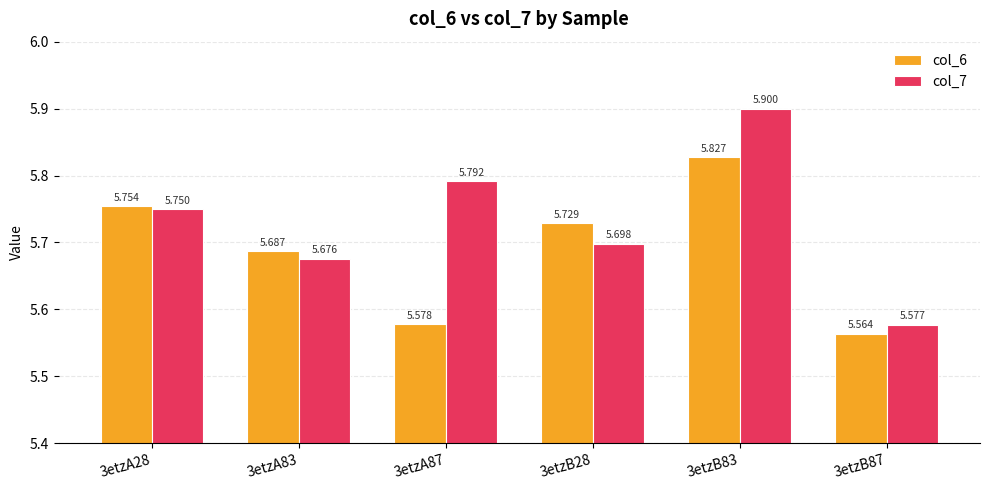

At 3etzB28, list the series in order from smallest to largest.

col_7, col_6